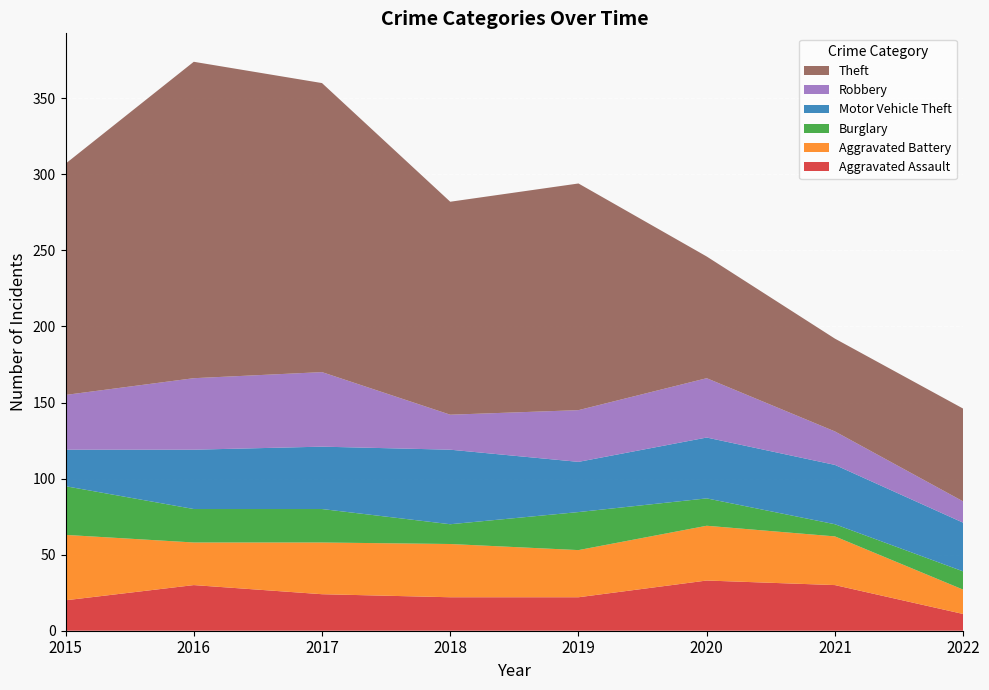

Reading left to right, transcribe all the data shown in this chart.

Aggravated Assault: 20	30	24	22	22	33	30	11
Aggravated Battery: 43	28	34	35	31	36	32	16
Burglary: 32	22	22	13	25	18	8	12
Motor Vehicle Theft: 24	39	41	49	33	40	39	32
Robbery: 36	47	49	23	34	39	22	14
Theft: 152	208	190	140	149	80	61	61